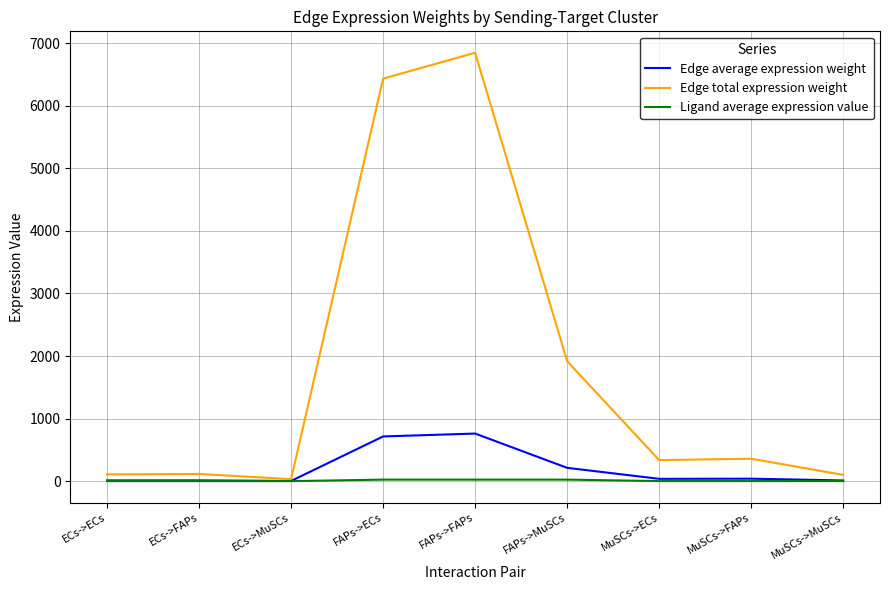

Which series has the largest total across all categories?

Edge total expression weight